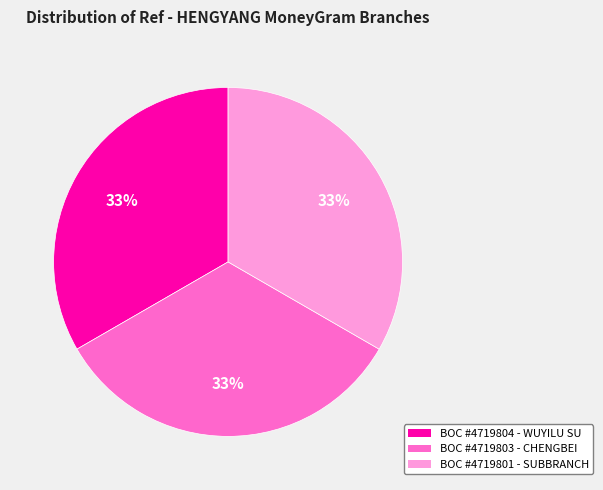

Is there any slice that represents more than half of the pie?

No